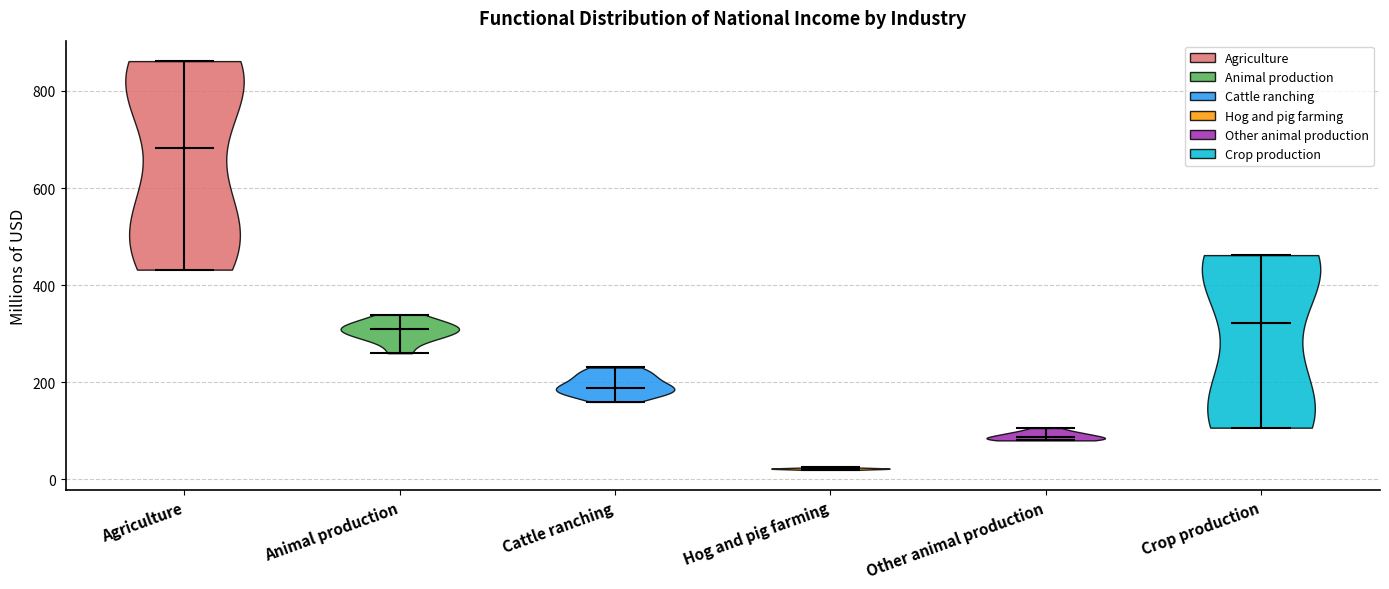

Which violin has the lowest median line?

Hog and pig farming